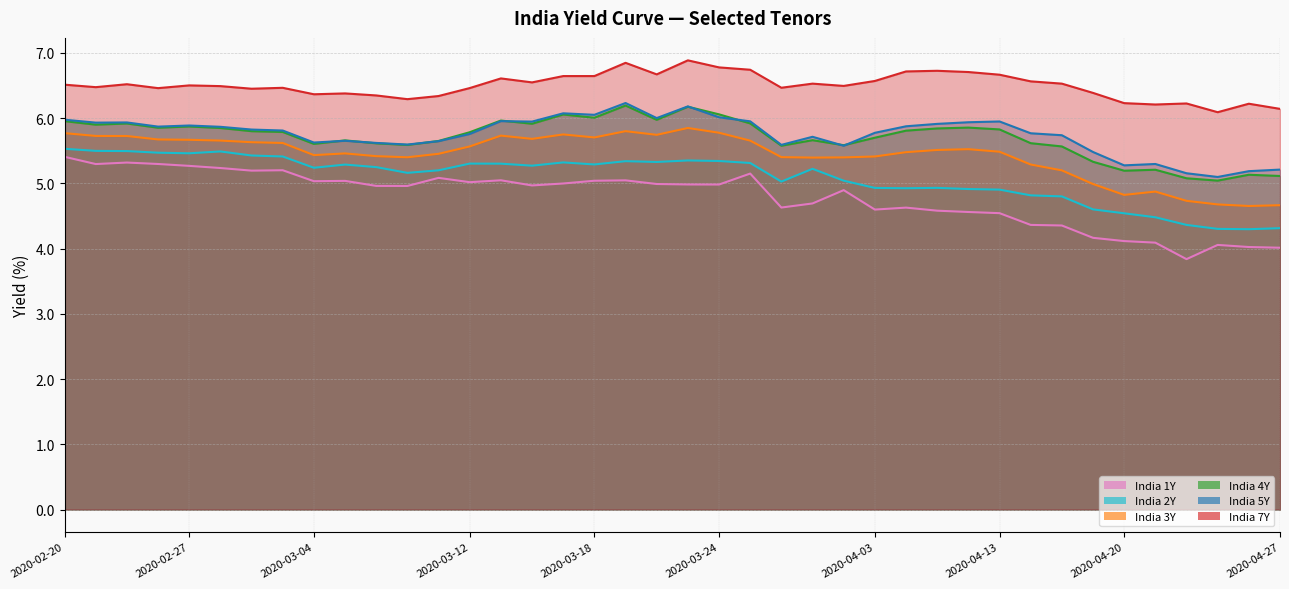

How many values in the India 3Y series exceed 5?

33